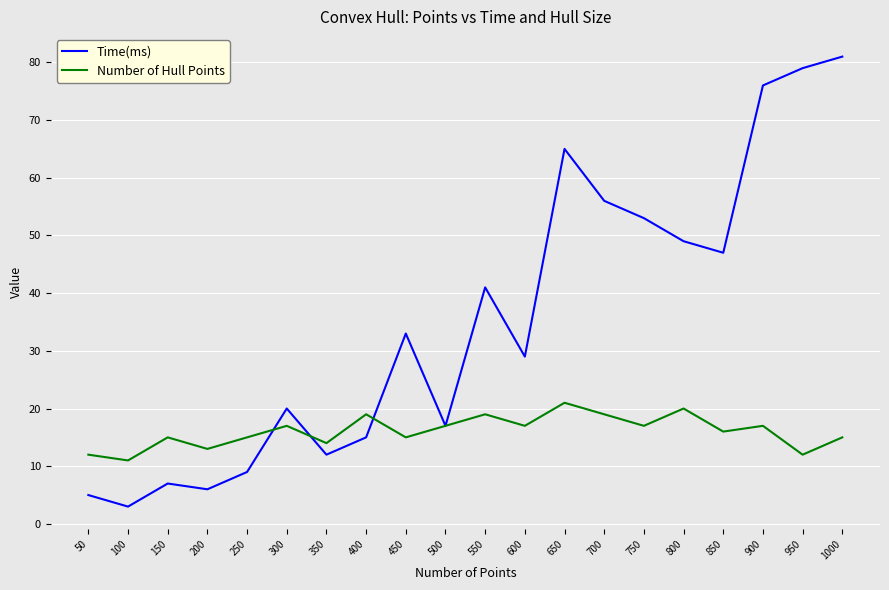

How many lines are shown in the chart?

2